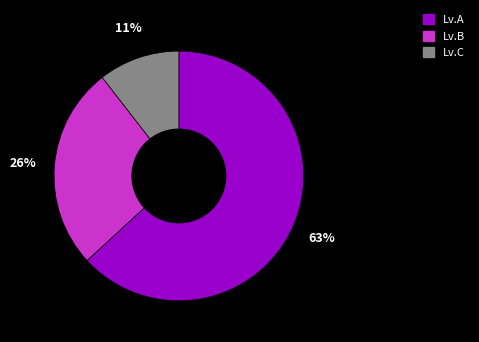

Is it true that Lv.A is 63% of the pie?

True